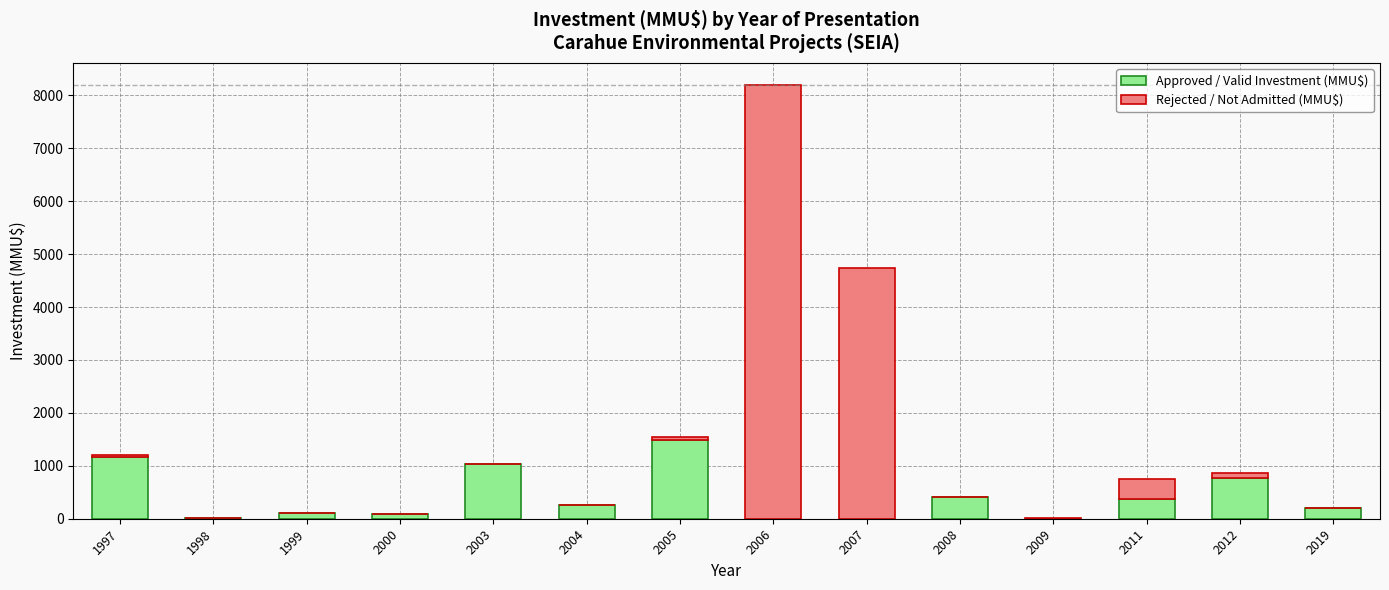

Count the number of data series in this chart.

2